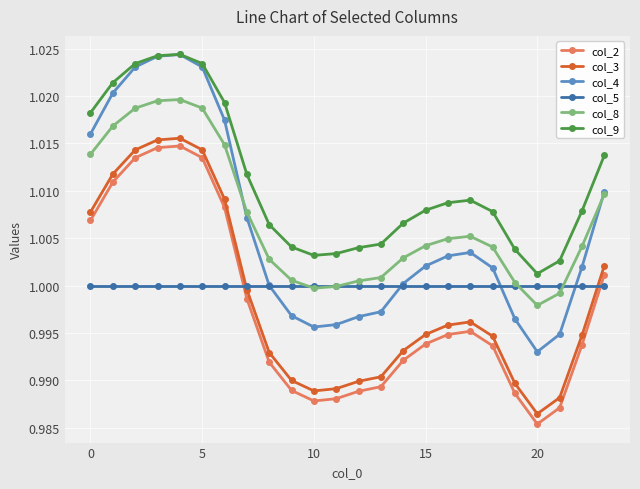

Which series has the largest range (max minus min)?

col_4